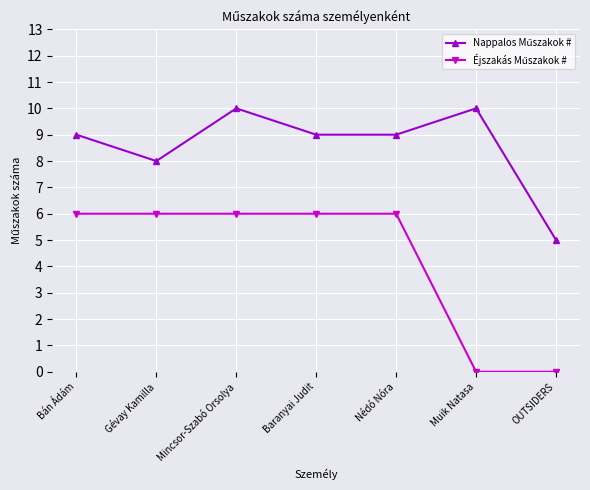

What is the label of the 6th point from the left?

Muik Natasa